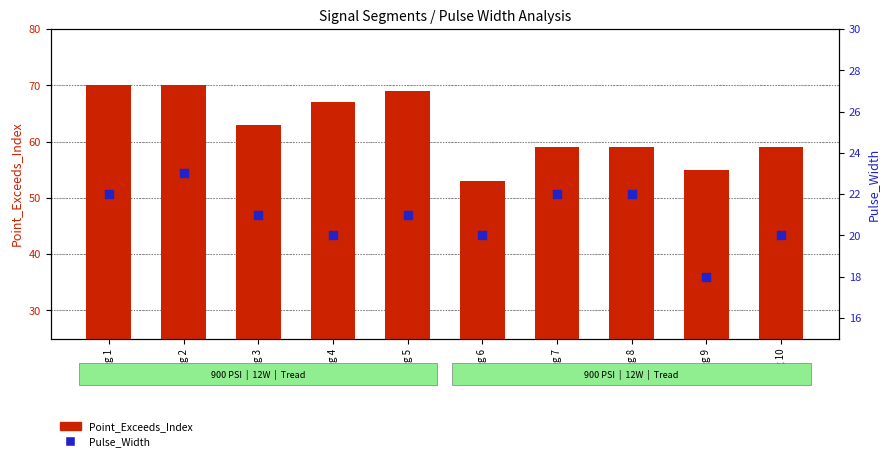

Which series has the widest spread of Y values?

Point_Exceeds_Index